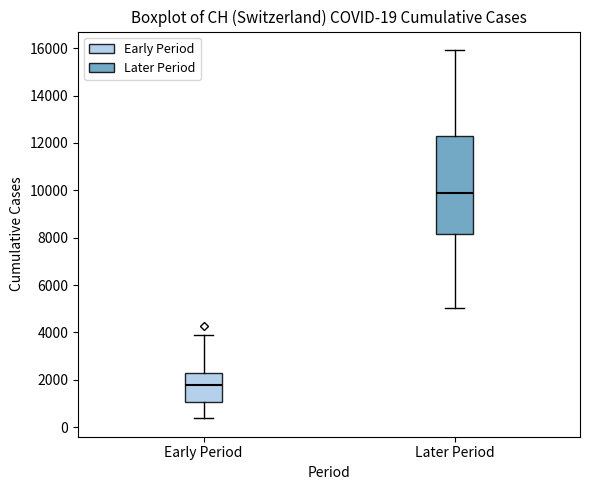

Which box's median line is the lowest?

Early Period